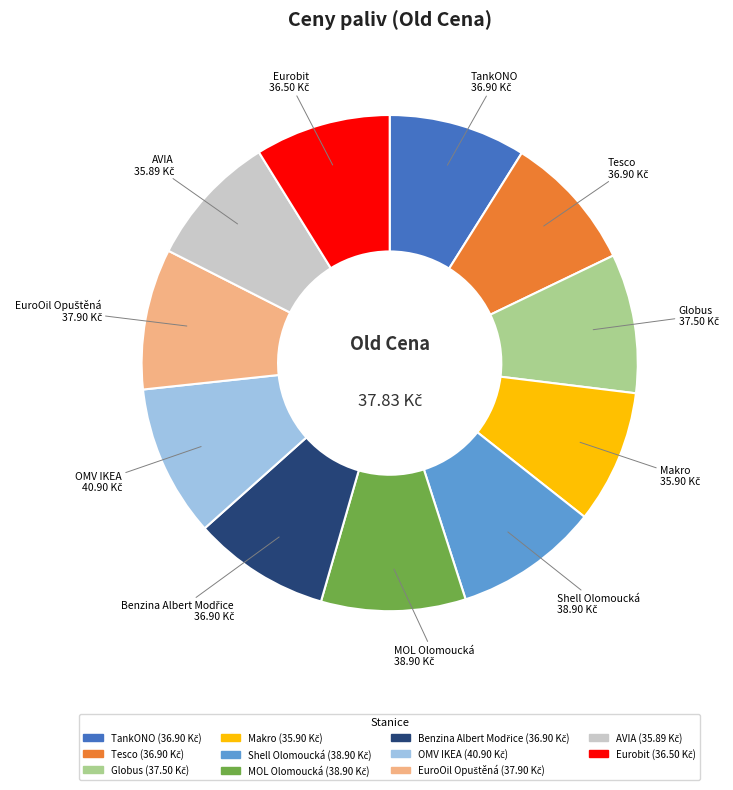

Is it true that OMV IKEA is 1% of the pie?

False